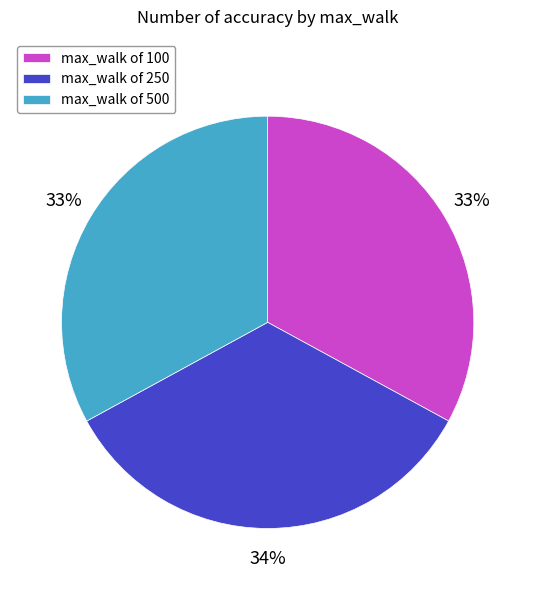

What is the ratio of the value at max_walk of 250 to the value at max_walk of 500?

1.0